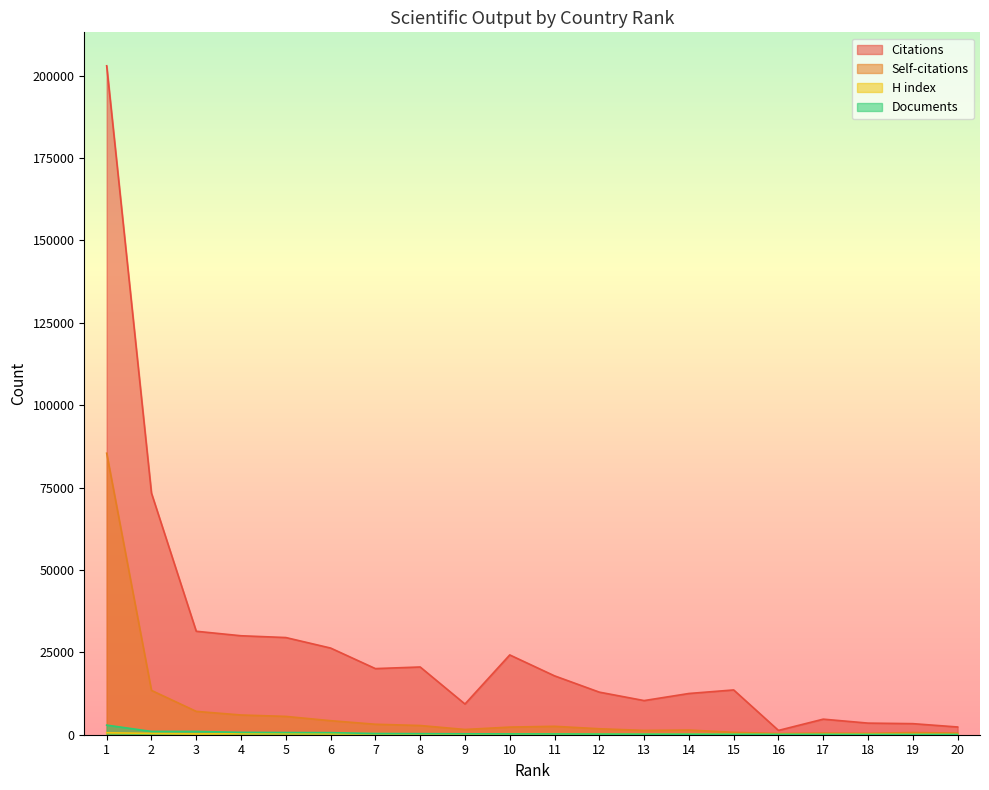

Where does the Citations series first go above 17861?

1